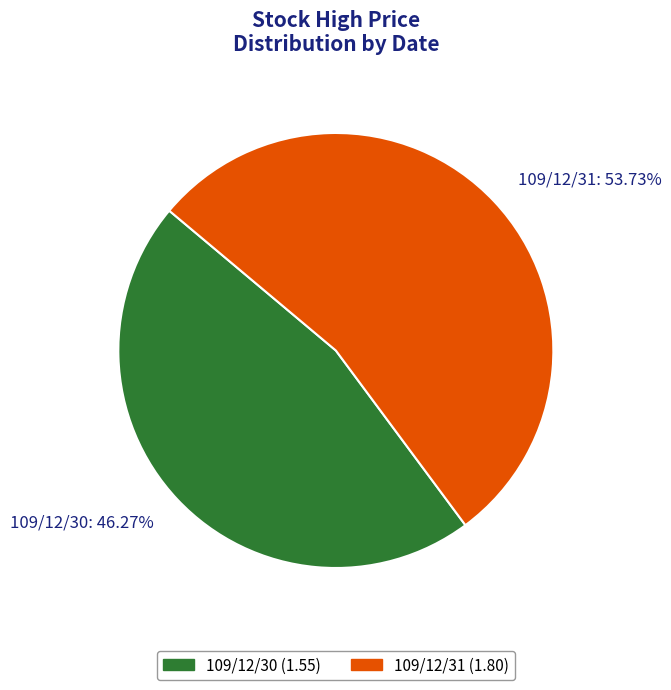

What percentage is the 109/12/30 slice, to the nearest percent?

46%